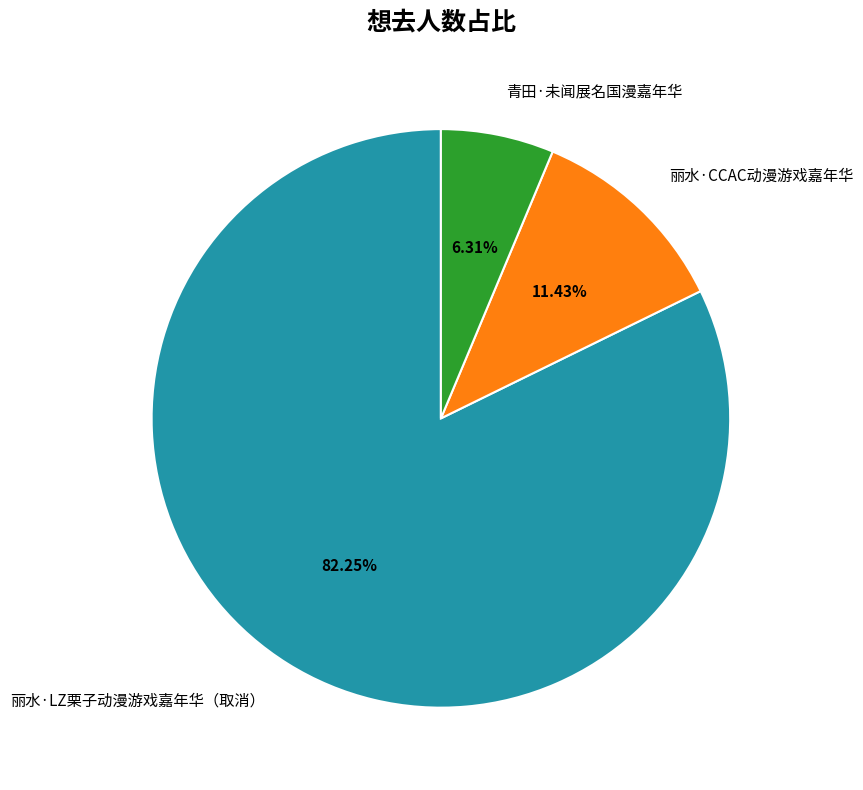

Do 青田·未闻展名国漫嘉年华 and 丽水·LZ栗子动漫游戏嘉年华（取消） together represent more than half of the pie?

Yes